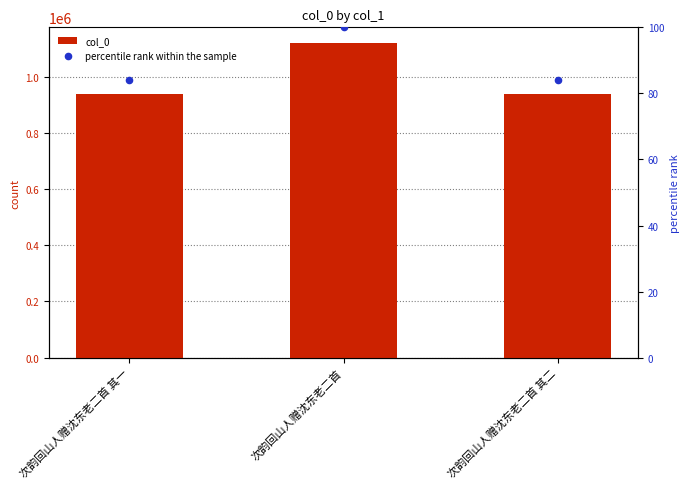

Is the value of col_0 at 次韵回山人赠沈东老二首 其二 greater than the value of percentile rank within the sample at 次韵回山人赠沈东老二首 其一?

Yes